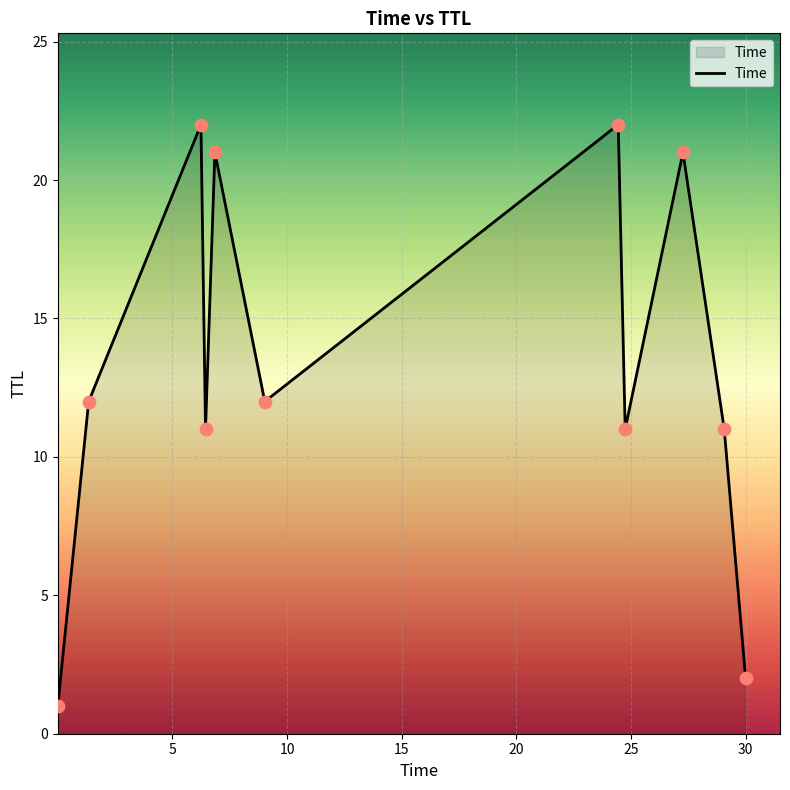

What is the maximum value shown in the chart?

22